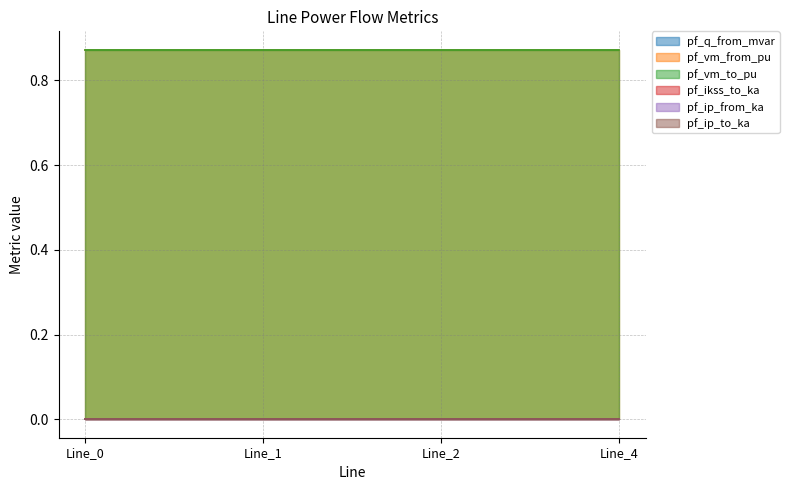

Count the number of data series in this chart.

6